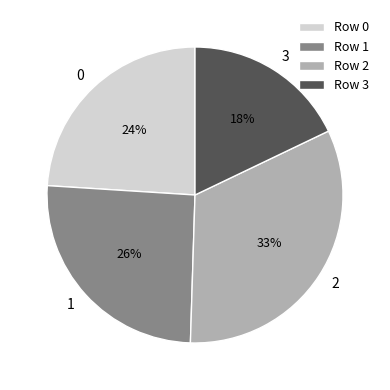

To the nearest percent, what is the difference between the largest and smallest slice percentages?

15%